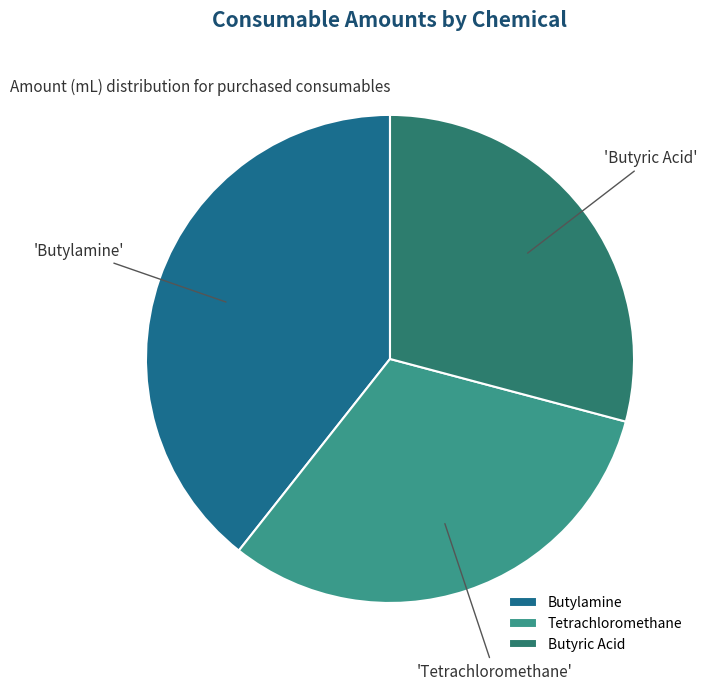

Combined, do Butylamine and Tetrachloromethane account for over 50%?

Yes